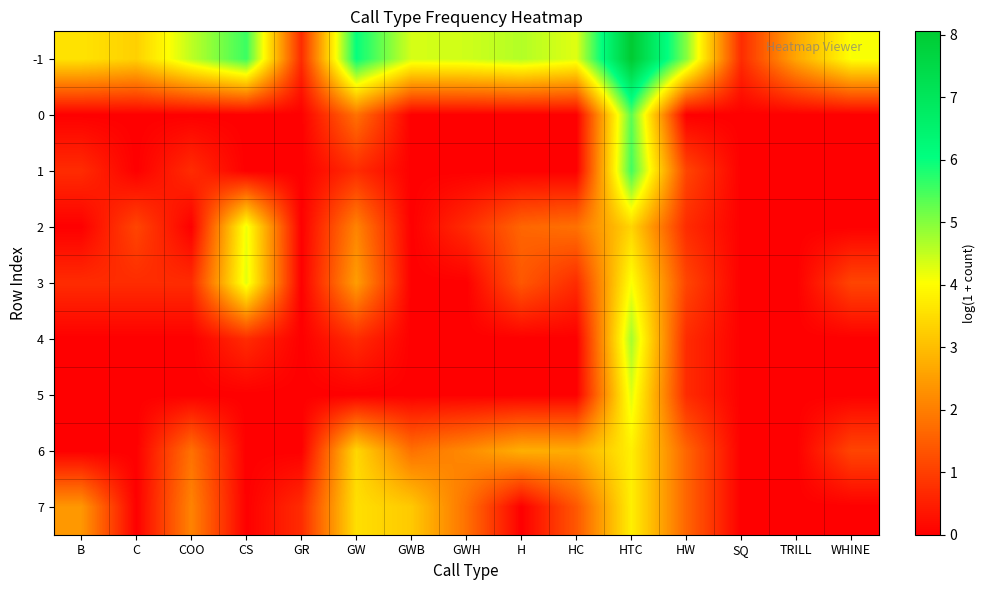

Reading right to left, list all the values displayed in this chart.

-1: WHINE=4.1	TRILL=2.6	SQ=0.7	HW=5.0	HTC=8.1	HC=4.3	H=4.6	GWH=4.4	GWB=4.4	GW=6.0	GR=0.7	CS=5.6	COO=4.5	C=3.3	B=3.6
0: WHINE=0.0	TRILL=0.0	SQ=0.0	HW=0.0	HTC=5.3	HC=0.0	H=0.0	GWH=0.0	GWB=0.0	GW=1.8	GR=0.0	CS=0.0	COO=0.0	C=0.0	B=0.0
1: WHINE=0.0	TRILL=0.0	SQ=0.0	HW=1.1	HTC=5.5	HC=0.0	H=0.0	GWH=0.0	GWB=0.0	GW=0.7	GR=0.0	CS=0.0	COO=0.7	C=0.0	B=0.7
2: WHINE=0.0	TRILL=0.0	SQ=0.0	HW=0.7	HTC=3.4	HC=1.8	H=1.6	GWH=0.7	GWB=0.0	GW=2.1	GR=0.0	CS=4.2	COO=0.0	C=1.1	B=0.0
3: WHINE=1.1	TRILL=0.0	SQ=0.0	HW=1.1	HTC=4.1	HC=0.7	H=1.4	GWH=0.0	GWB=0.0	GW=2.5	GR=0.0	CS=4.3	COO=0.7	C=0.7	B=0.7
4: WHINE=0.0	TRILL=0.0	SQ=0.0	HW=0.7	HTC=4.7	HC=0.0	H=0.0	GWH=0.0	GWB=0.0	GW=0.7	GR=0.0	CS=0.7	COO=0.0	C=0.0	B=0.0
5: WHINE=0.0	TRILL=0.0	SQ=0.0	HW=0.7	HTC=4.3	HC=0.0	H=0.0	GWH=0.0	GWB=0.0	GW=0.0	GR=0.0	CS=0.0	COO=0.0	C=0.0	B=0.0
6: WHINE=1.1	TRILL=0.0	SQ=0.0	HW=1.6	HTC=3.8	HC=2.7	H=2.8	GWH=2.2	GWB=1.8	GW=3.4	GR=0.0	CS=0.0	COO=1.8	C=0.0	B=0.0
7: WHINE=0.0	TRILL=0.0	SQ=0.0	HW=1.6	HTC=3.8	HC=1.4	H=0.0	GWH=1.8	GWB=3.2	GW=3.5	GR=0.7	CS=0.0	COO=2.1	C=0.0	B=2.4